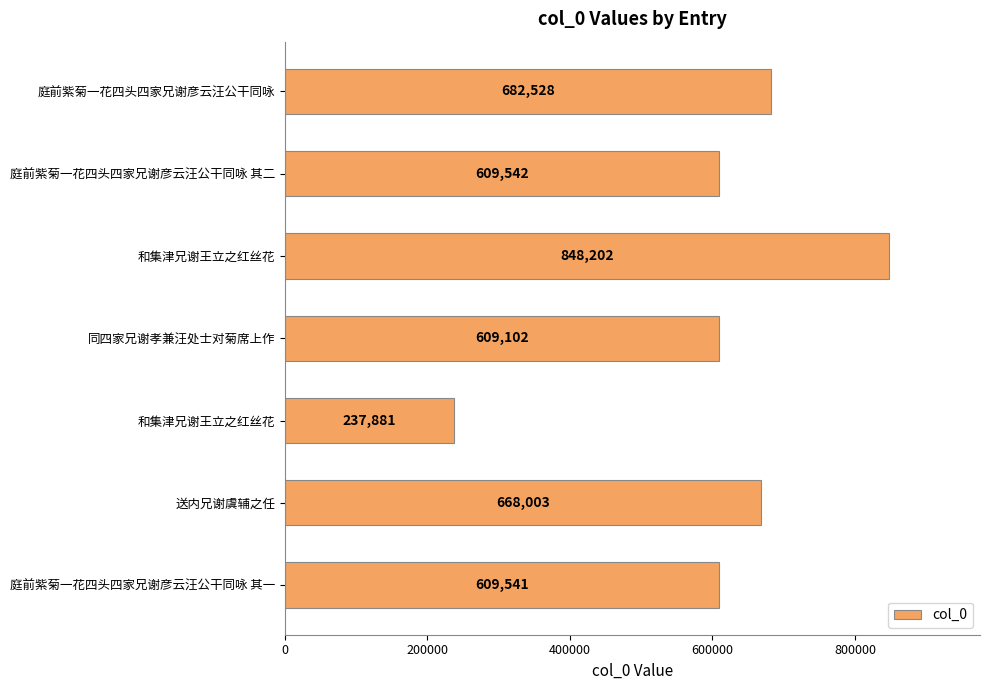

What is the difference between the maximum and minimum values?

610321